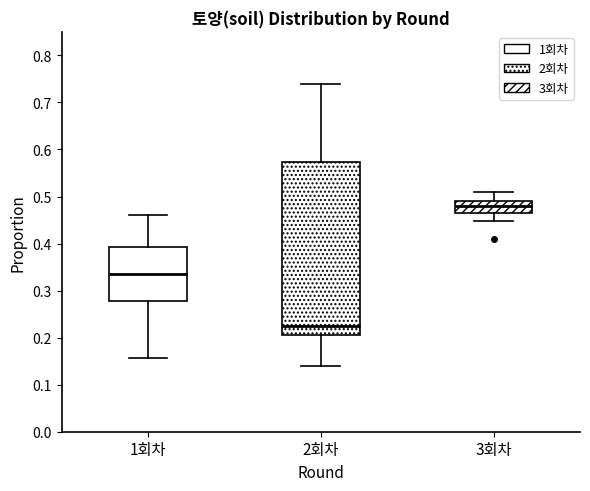

Which box is the tallest, from its lower edge to its upper edge?

2회차